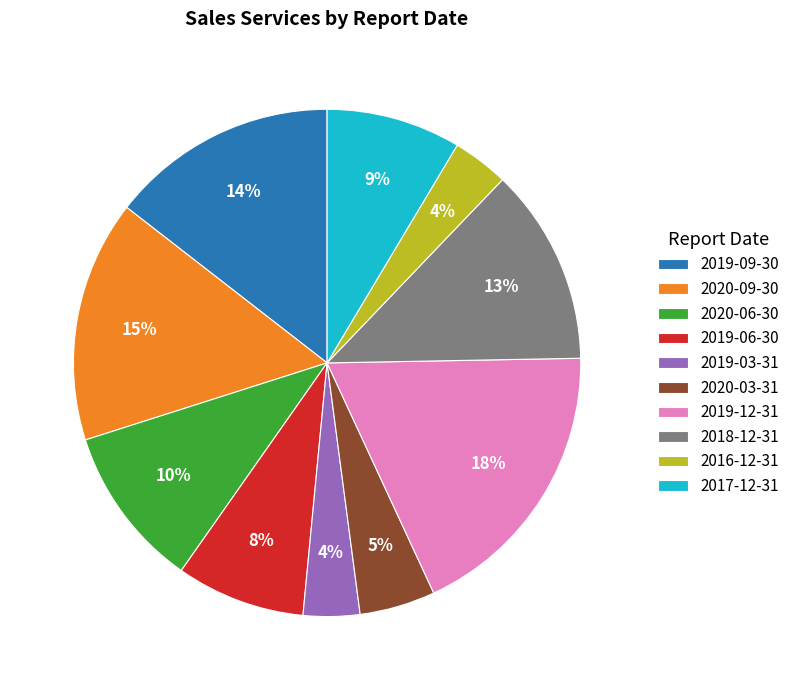

Does 2020-06-30 account for over 50% of the chart?

No